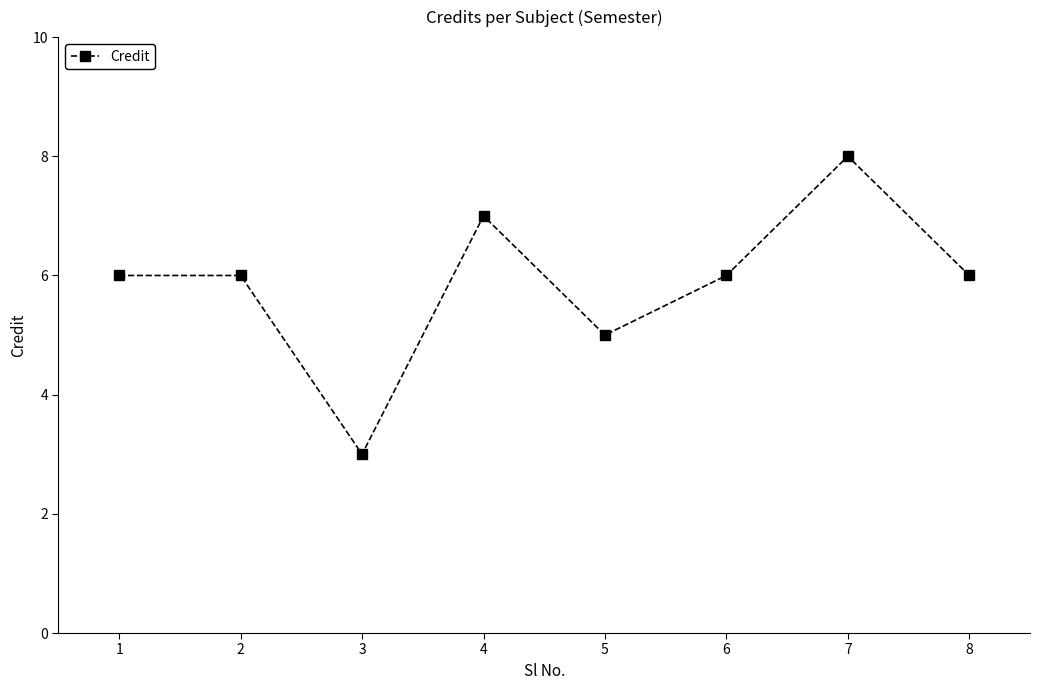

Where is the first local minimum?

3